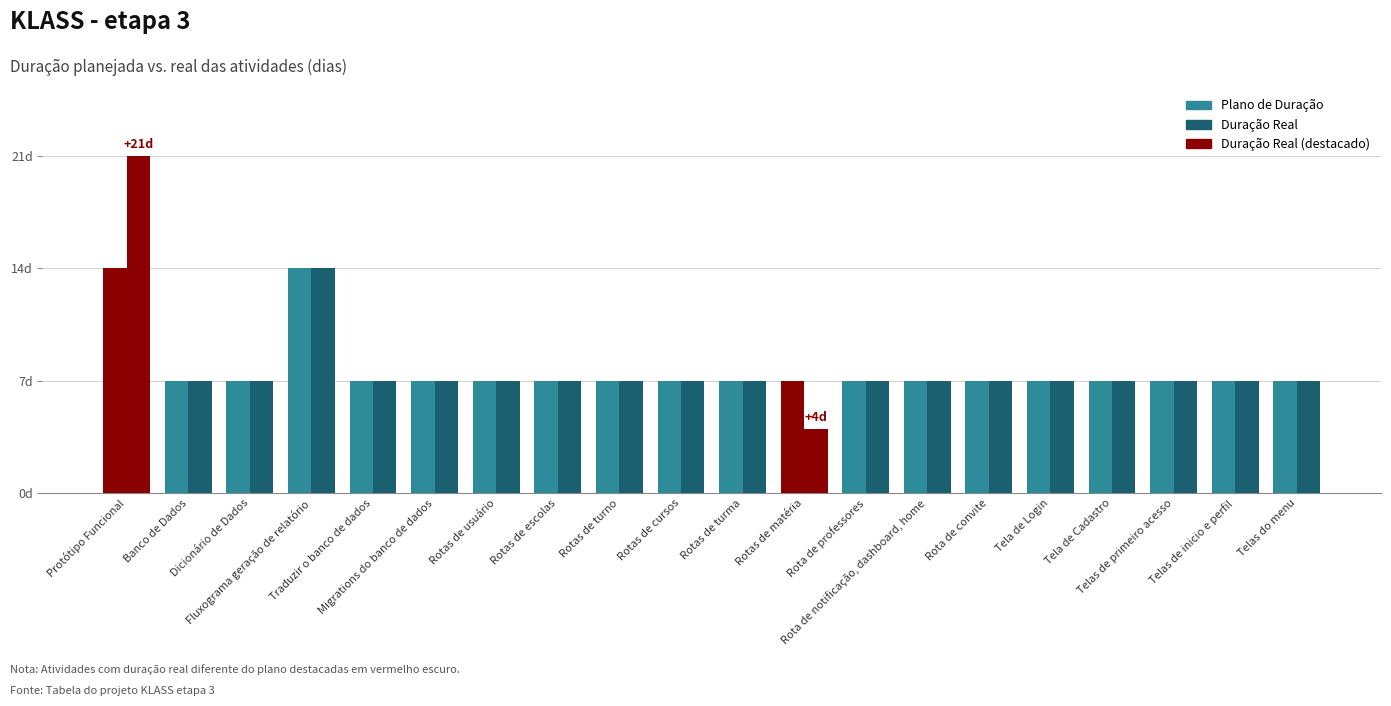

What is the greatest value displayed?

21